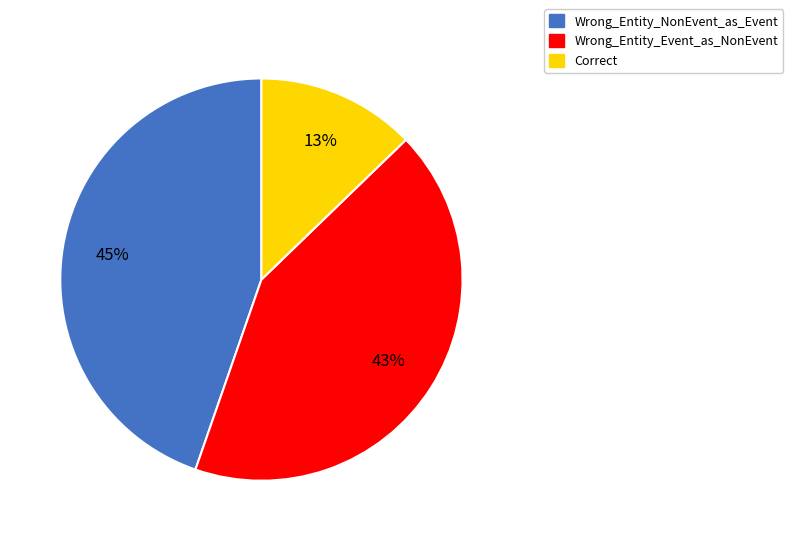

True or false: Wrong_Entity_NonEvent_as_Event accounts for 52% of the total.

False